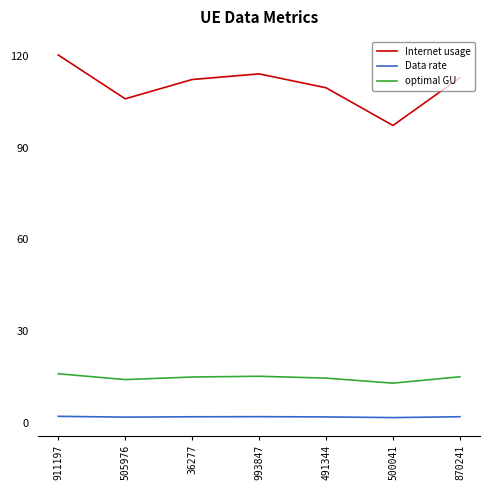

Which series has the largest range (max minus min)?

Internet usage